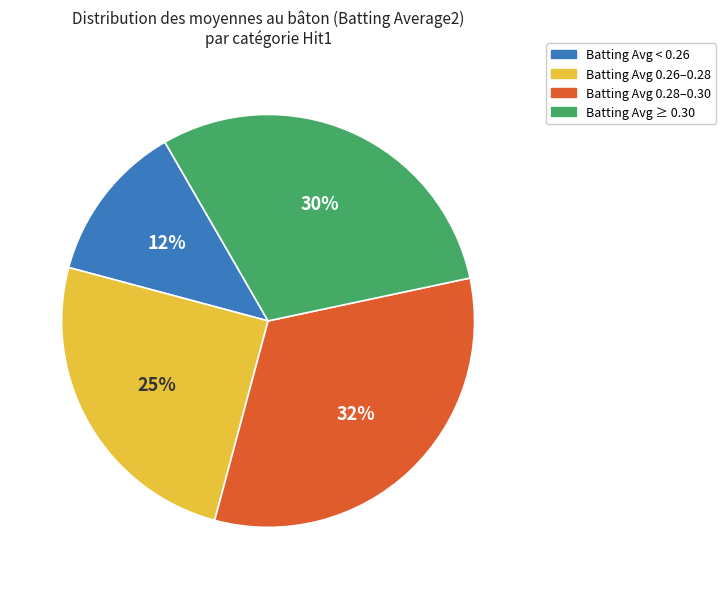

To the nearest percent, what is the average slice percentage?

25%